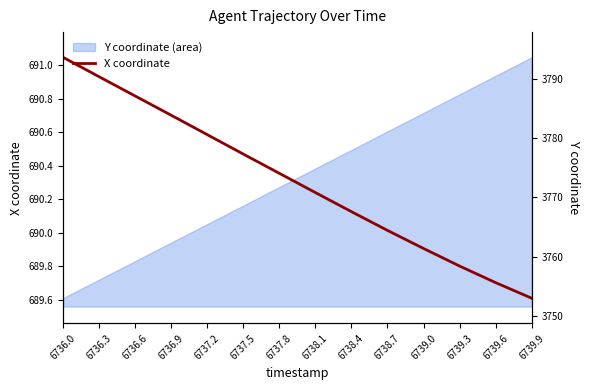

Rank the categories by X coordinate value from lowest to highest.

6739.9, 6739.6, 6739.3, 6739.0, 6738.7, 6738.4, 6738.1, 6737.8, 6737.5, 6737.2, 6736.9, 6736.6, 6736.3, 6736.0